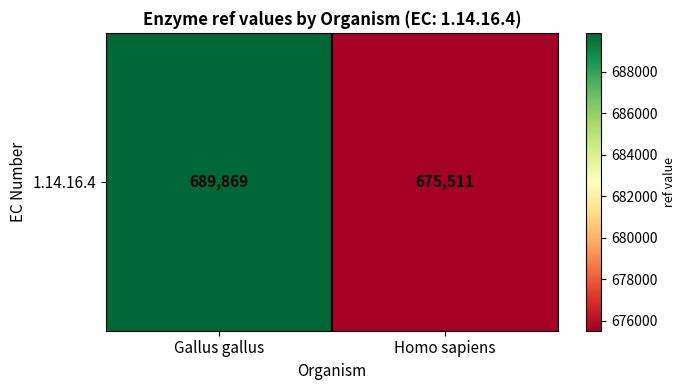

Reading left to right, what are all the values shown in this chart?

689869	675511